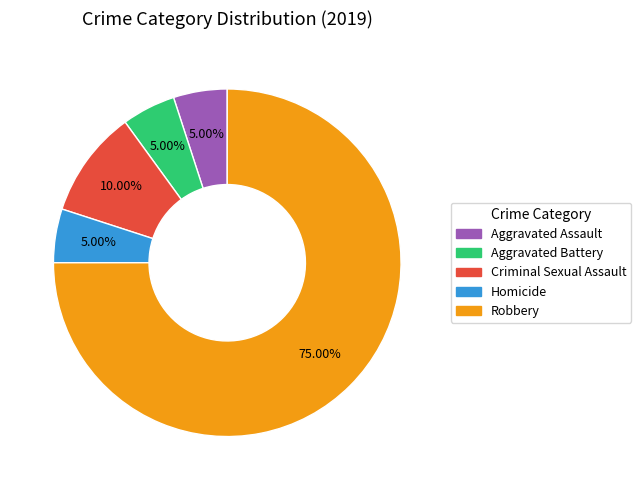

Which category accounts for the majority?

Robbery